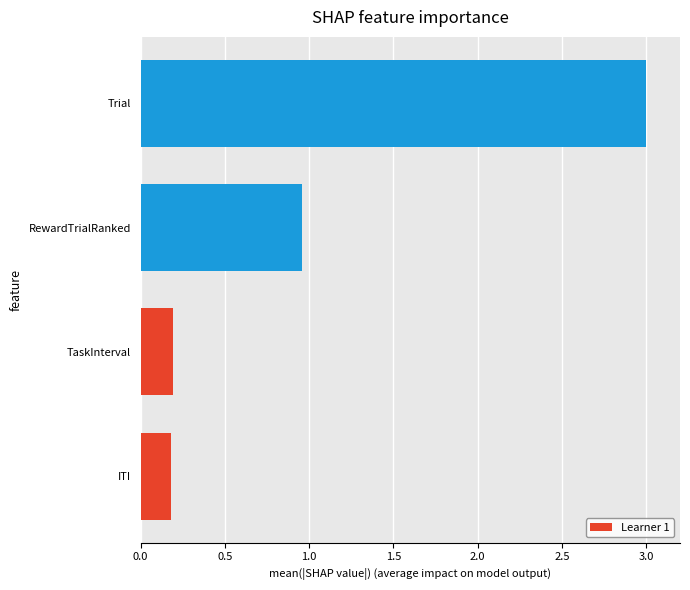

True or false: the data shows 0.2 at ITI.

True